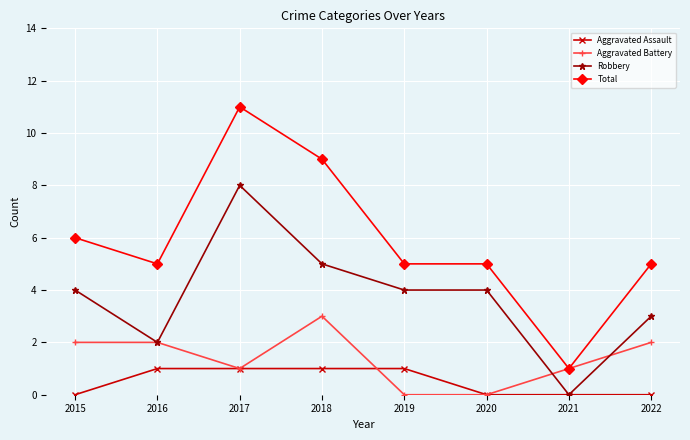

Which series ends up on top after the final intersection of Aggravated Battery and Robbery?

Robbery